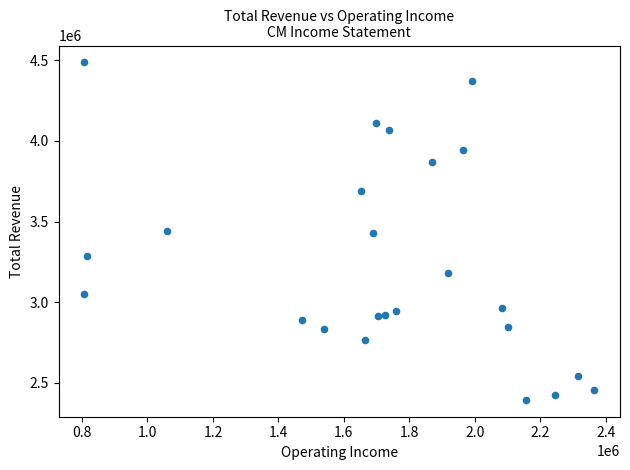

What is the range of X values (max minus min)?

1558800